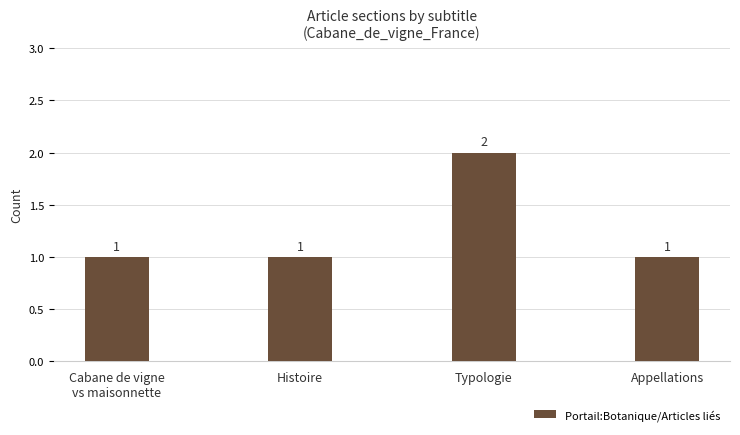

Count the values in the range 1 to 2.

4